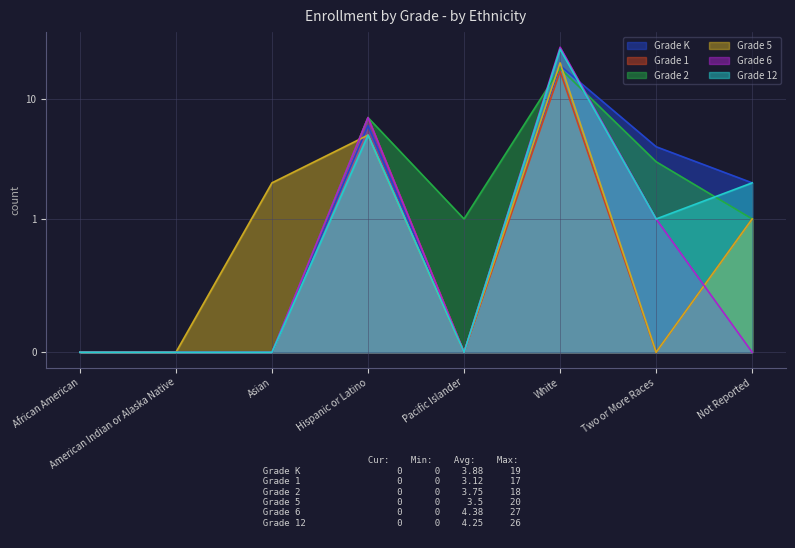

True or false: Grade K has more than 2 interior local peaks.

False